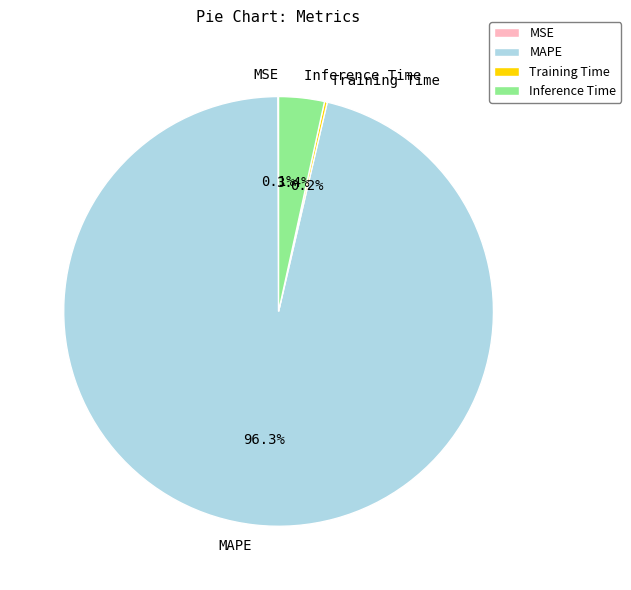

Is there any slice that represents more than half of the pie?

Yes